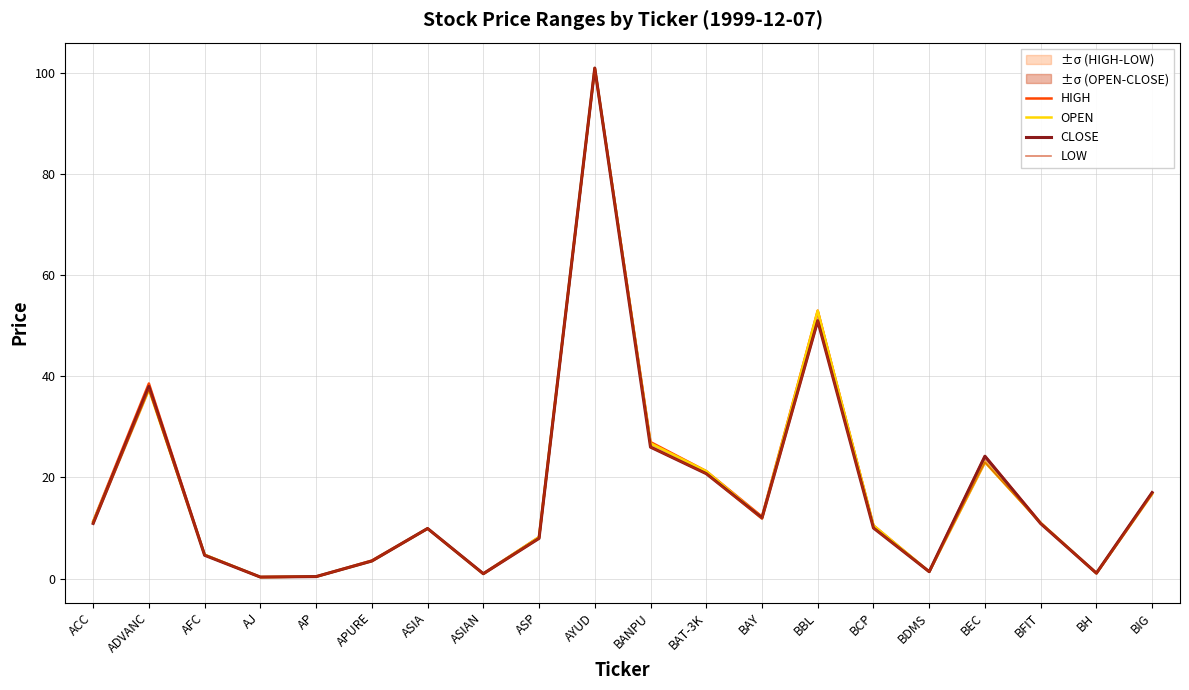

What is the greatest value displayed?

101.0